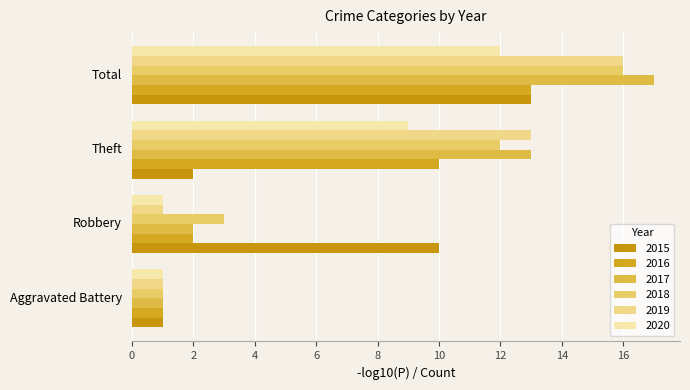

Reading left to right, what are all the values shown in this chart?

2015: Aggravated Battery=1	Robbery=10	Theft=2	Total=13
2016: Aggravated Battery=1	Robbery=2	Theft=10	Total=13
2017: Aggravated Battery=1	Robbery=2	Theft=13	Total=17
2018: Aggravated Battery=1	Robbery=3	Theft=12	Total=16
2019: Aggravated Battery=1	Robbery=1	Theft=13	Total=16
2020: Aggravated Battery=1	Robbery=1	Theft=9	Total=12